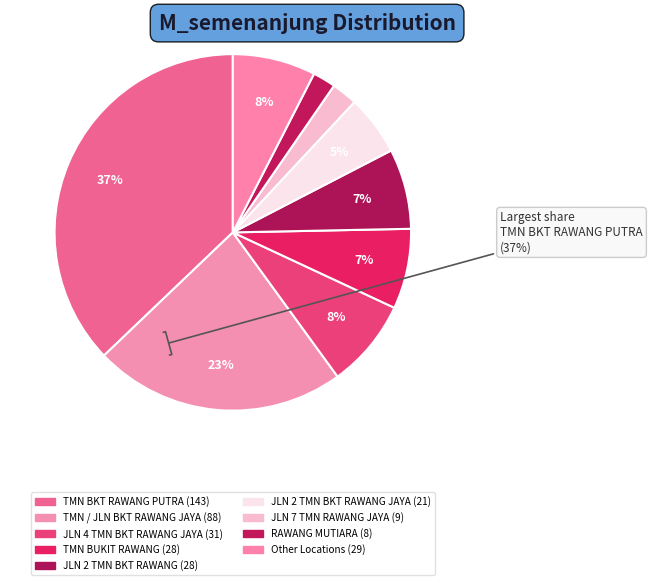

Count the number of slices in the pie.

9